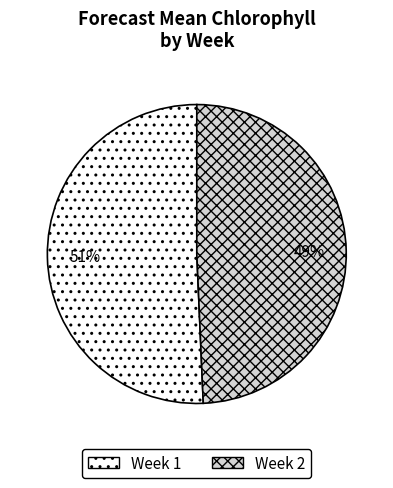

Rank the categories by value from lowest to highest.

Week 2, Week 1